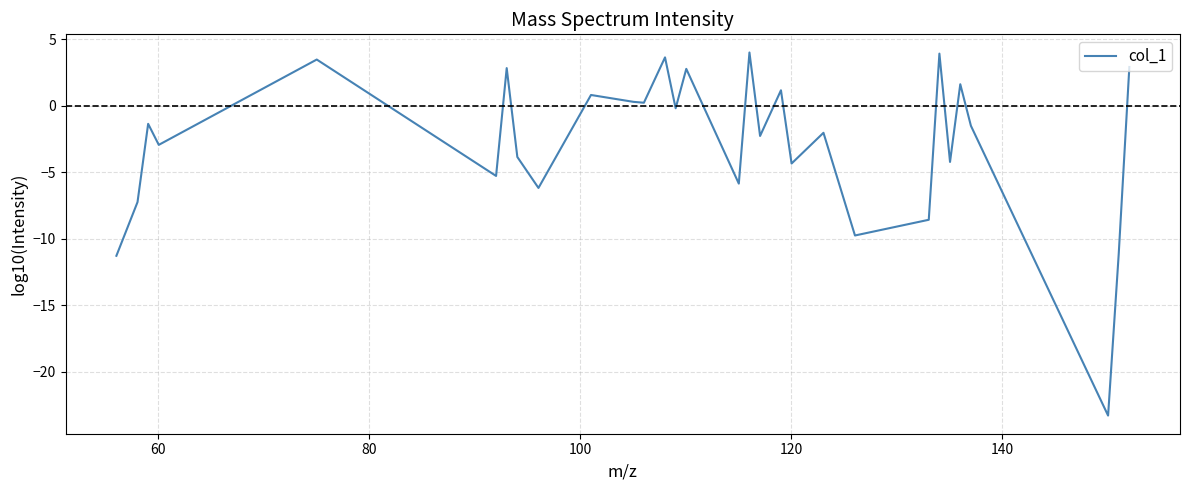

What is the smallest value displayed?

-23.3